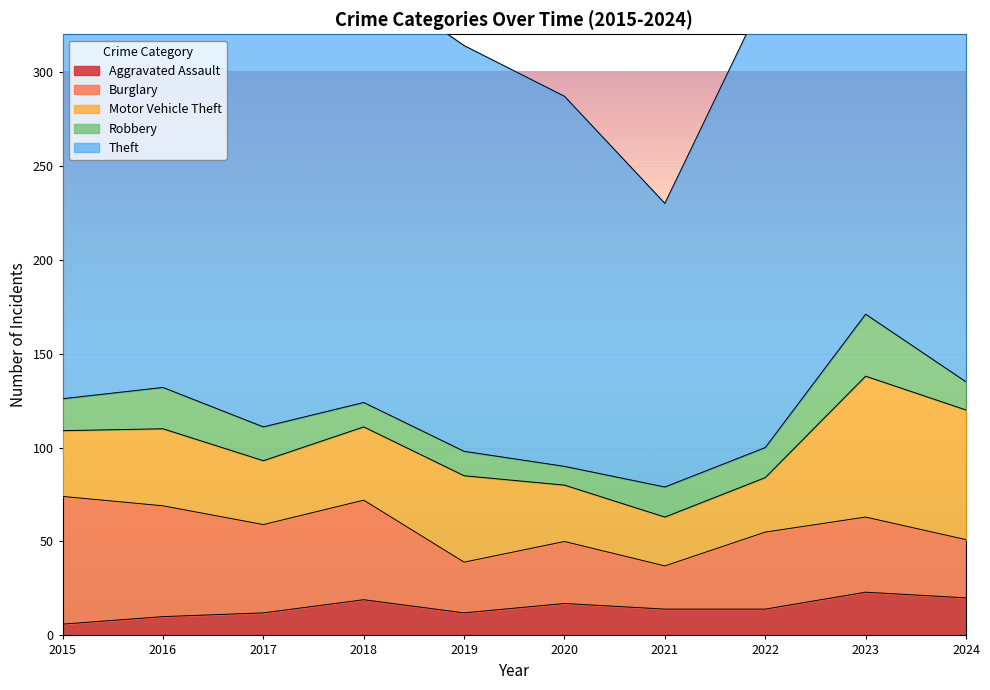

What is the value of the Aggravated Assault point at the 9th from the left?

23